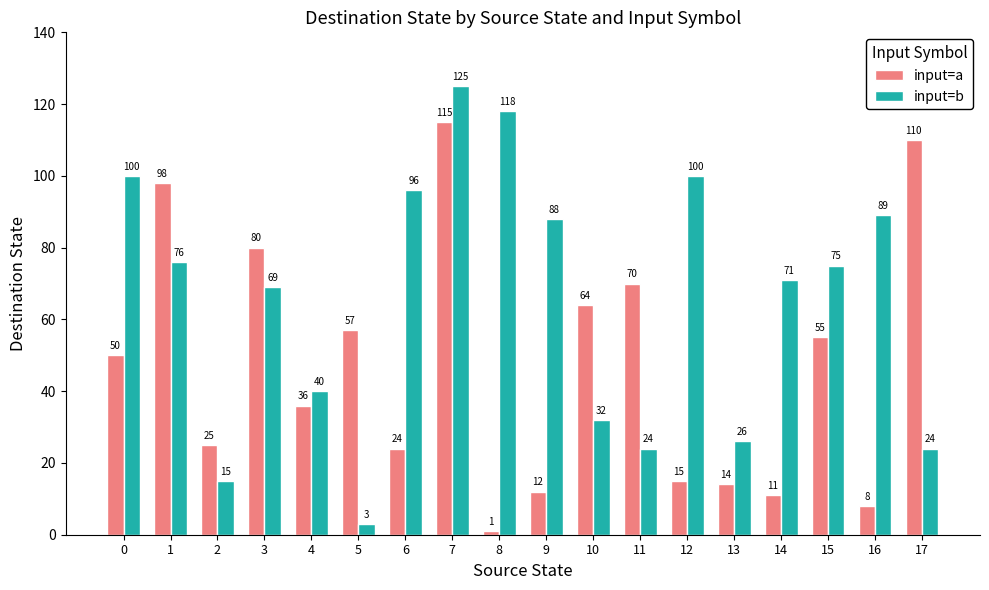

Where is input=b nearest to the value 64?

3